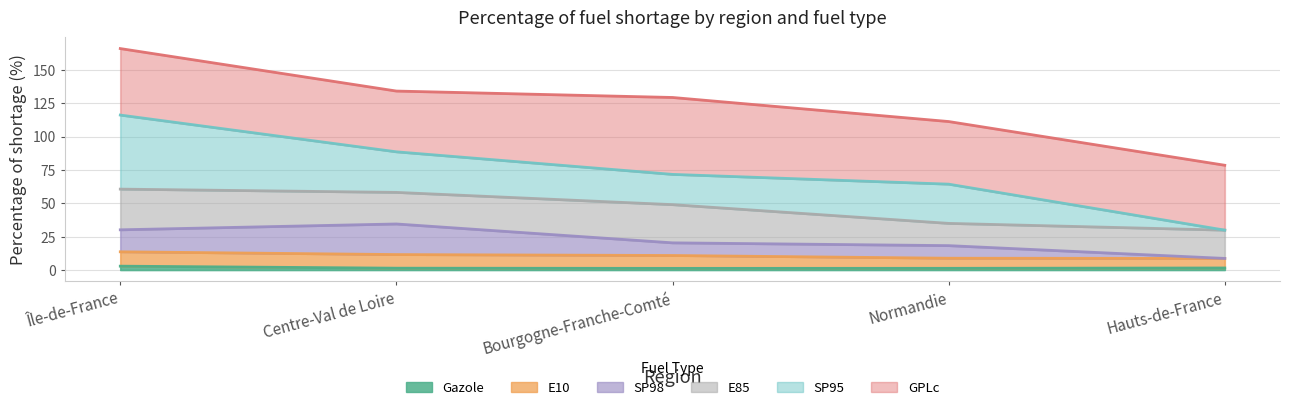

Where does the pourcentage_rupture_SP98 series first go above 20?

Île-de-France